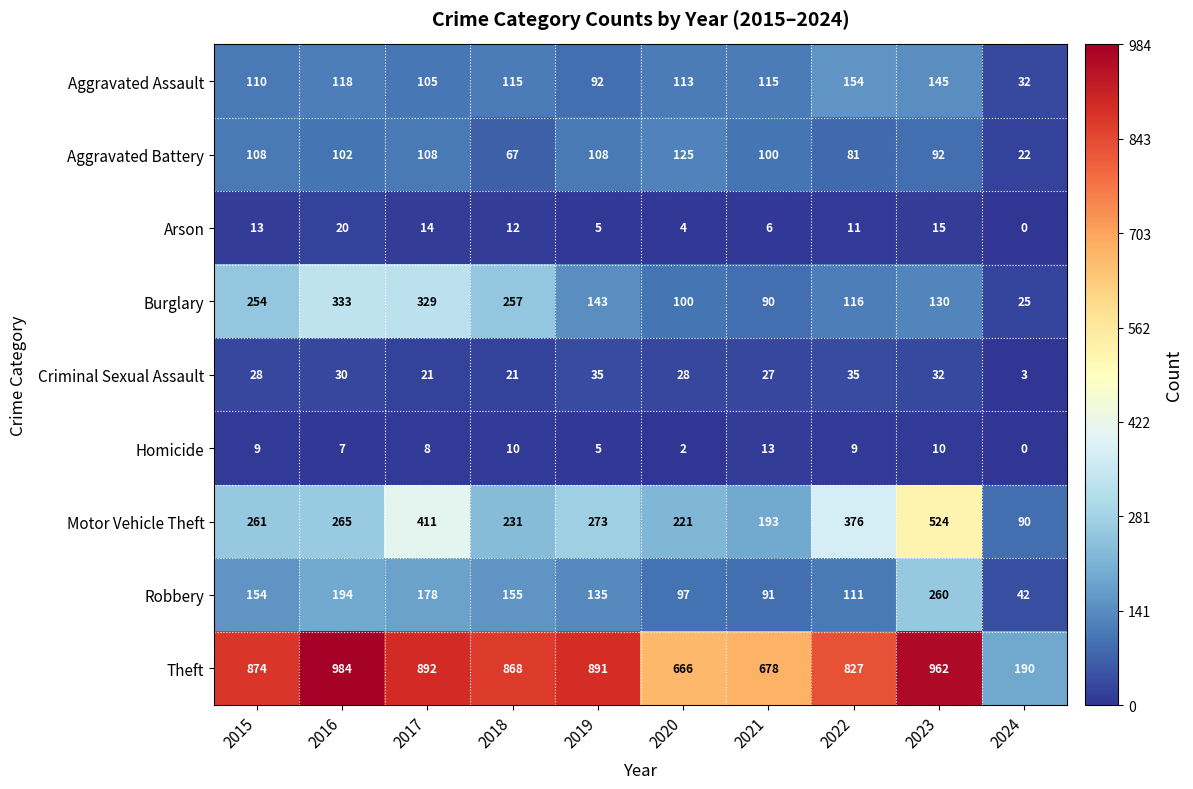

What is the difference between the highest and lowest values at 2015?

865